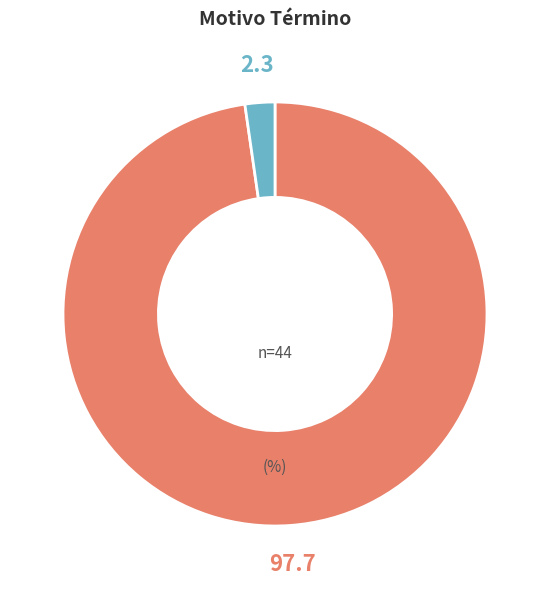

How many segments does this pie chart have?

2